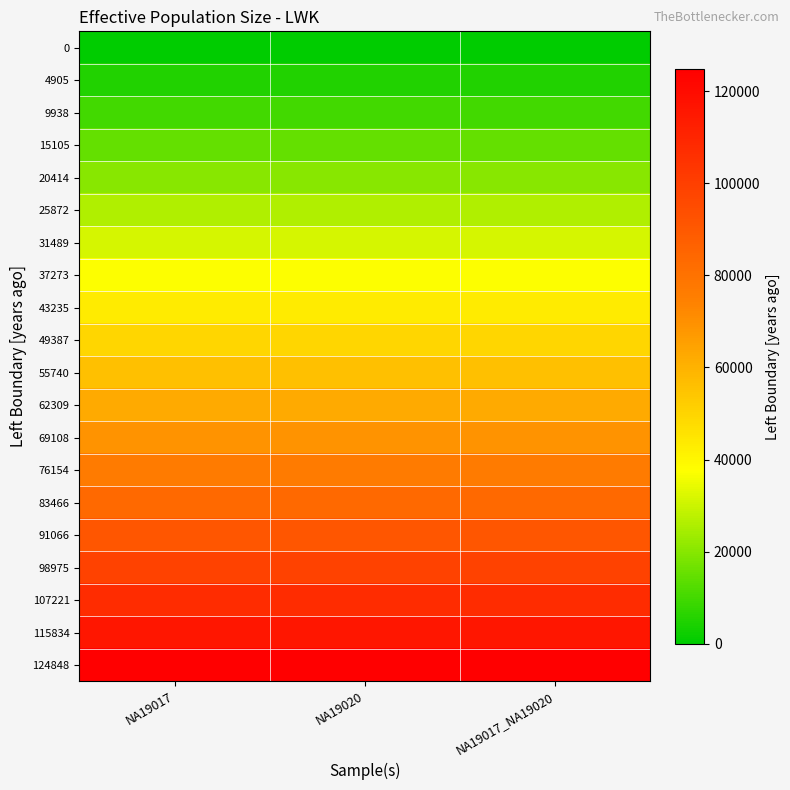

Reading right to left, extract all data points from this chart.

0: NA19017_NA19020=0.0	NA19020=0.0	NA19017=0.0
4905: NA19017_NA19020=4905.5	NA19020=4905.5	NA19017=4905.5
9938: NA19017_NA19020=9938.3	NA19020=9938.3	NA19017=9938.3
15105: NA19017_NA19020=15105.4	NA19020=15105.4	NA19017=15105.4
20414: NA19017_NA19020=20414.1	NA19020=20414.1	NA19017=20414.1
25872: NA19017_NA19020=25872.5	NA19020=25872.5	NA19017=25872.5
31489: NA19017_NA19020=31489.0	NA19020=31489.0	NA19017=31489.0
37273: NA19017_NA19020=37273.0	NA19020=37273.0	NA19017=37273.0
43235: NA19017_NA19020=43235.3	NA19020=43235.3	NA19017=43235.3
49387: NA19017_NA19020=49386.7	NA19020=49386.7	NA19017=49386.7
55740: NA19017_NA19020=55739.8	NA19020=55739.8	NA19017=55739.8
62309: NA19017_NA19020=62308.6	NA19020=62308.6	NA19017=62308.6
69108: NA19017_NA19020=69107.5	NA19020=69107.5	NA19017=69107.5
76154: NA19017_NA19020=76153.9	NA19020=76153.9	NA19017=76153.9
83466: NA19017_NA19020=83466.5	NA19020=83466.5	NA19017=83466.5
91066: NA19017_NA19020=91065.6	NA19020=91065.6	NA19017=91065.6
98975: NA19017_NA19020=98975.0	NA19020=98975.0	NA19017=98975.0
107221: NA19017_NA19020=107221.2	NA19020=107221.2	NA19017=107221.2
115834: NA19017_NA19020=115833.8	NA19020=115833.8	NA19017=115833.8
124848: NA19017_NA19020=124847.5	NA19020=124847.5	NA19017=124847.5